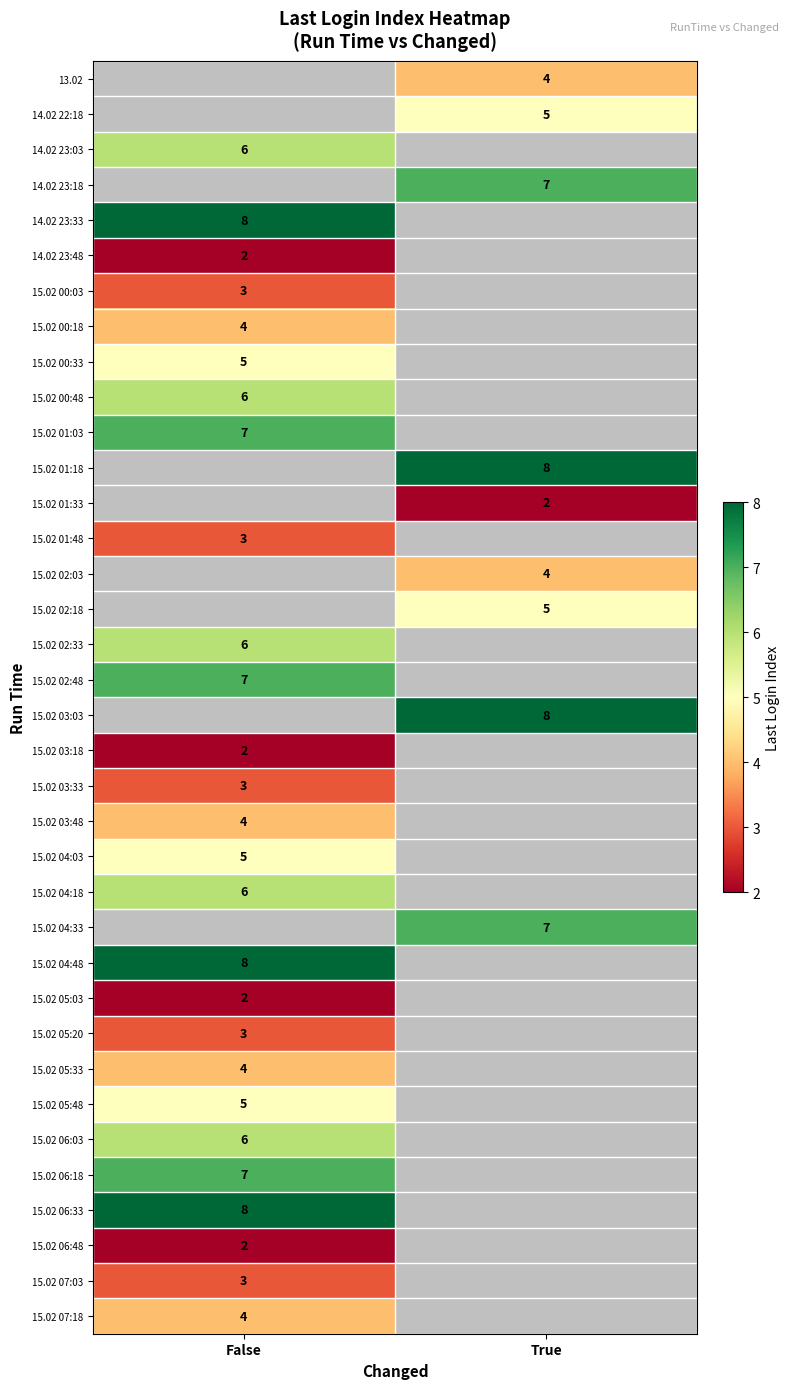

Is it true that 15.02 05:03 equals 2 at False?

True